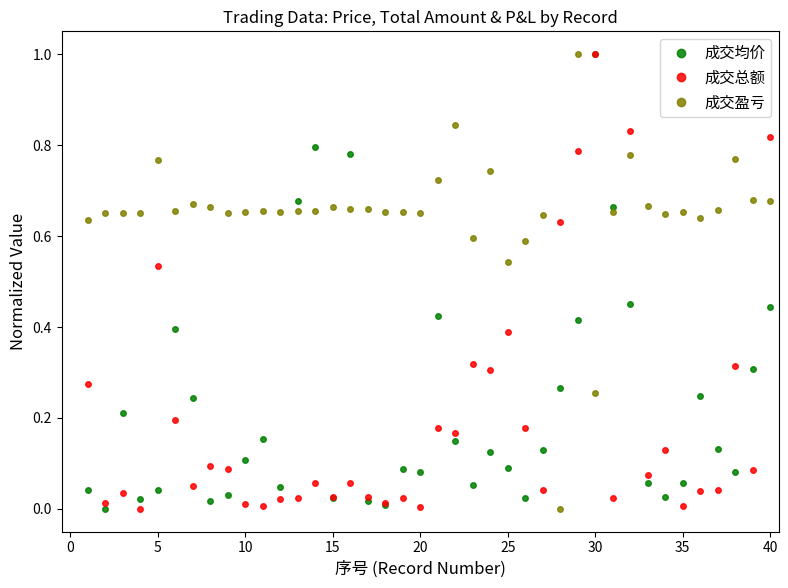

Which series has the largest total across all categories?

成交盈亏